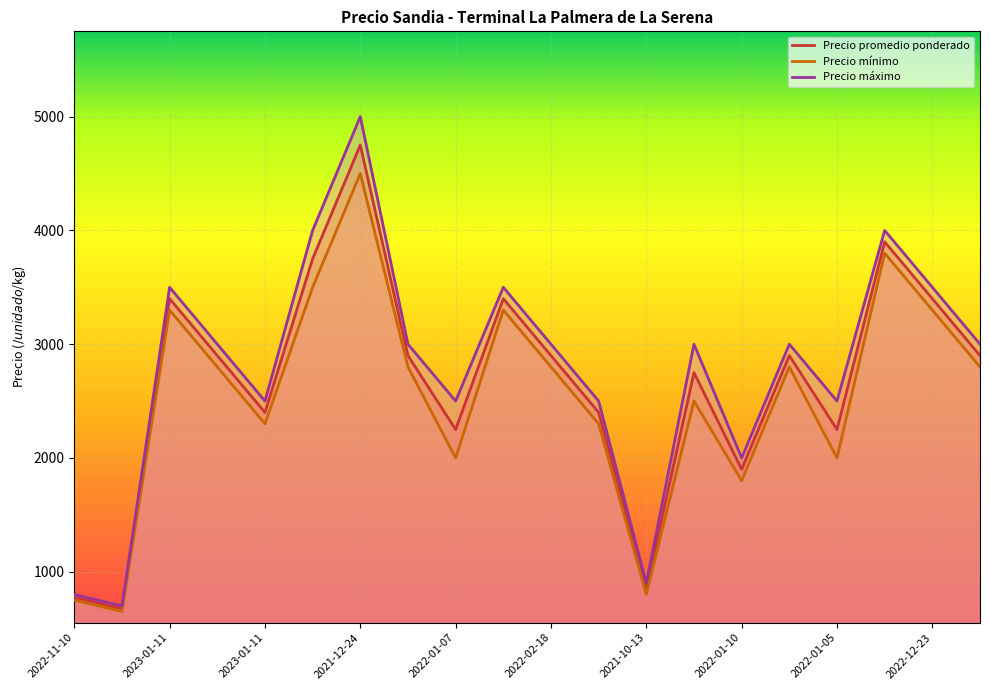

Is it true that Precio promedio ponderado equals 4750 at 2021-12-24?

True